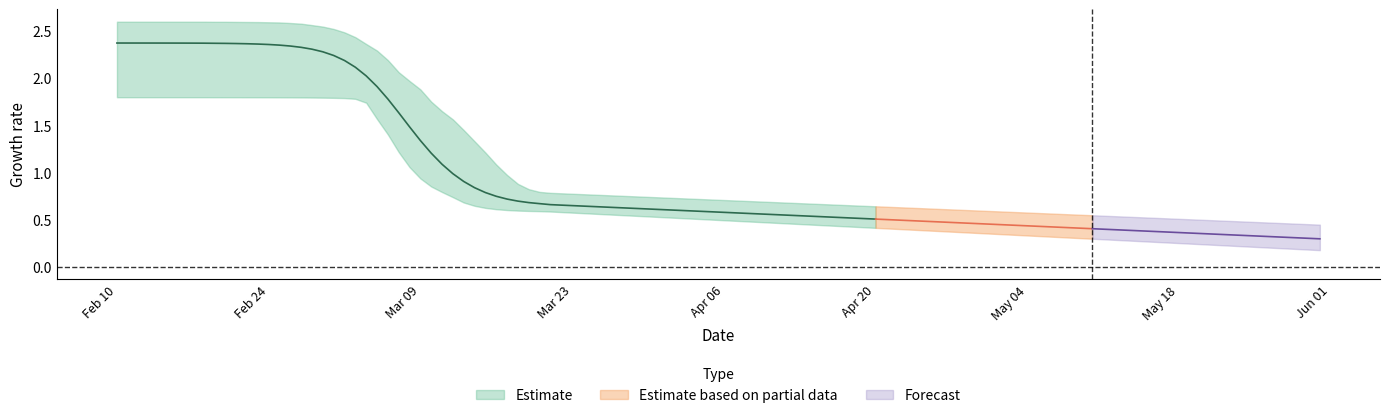

True or false: r_upper has more than 1 points higher than both neighbors.

False